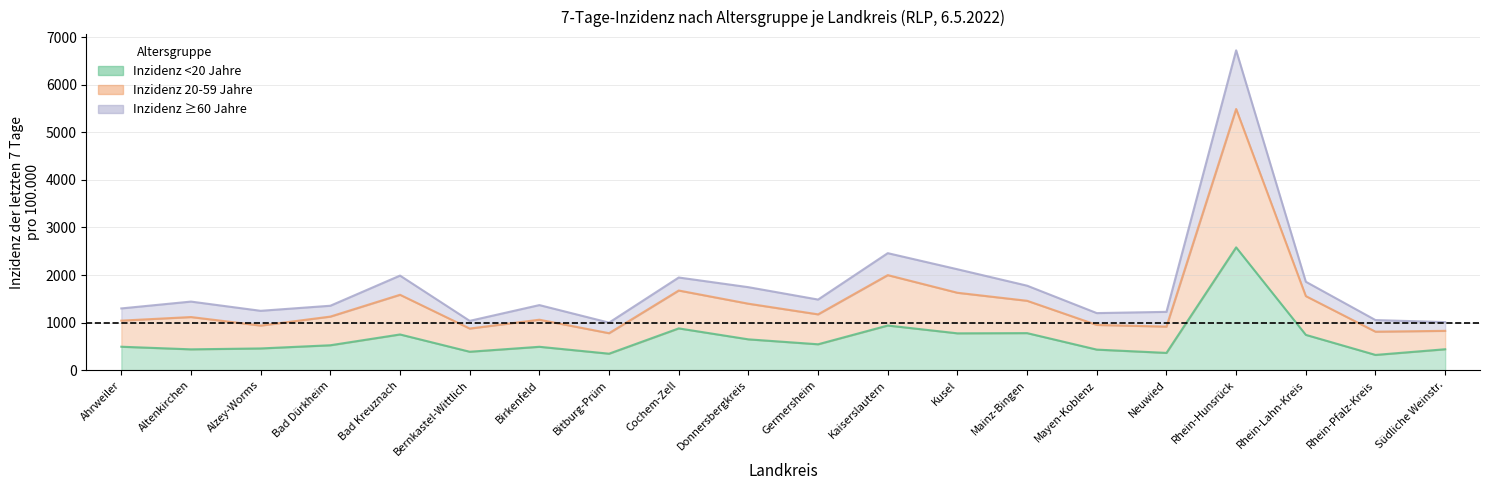

How many data points in Inzidenz <20 Jahre are above 522?

10